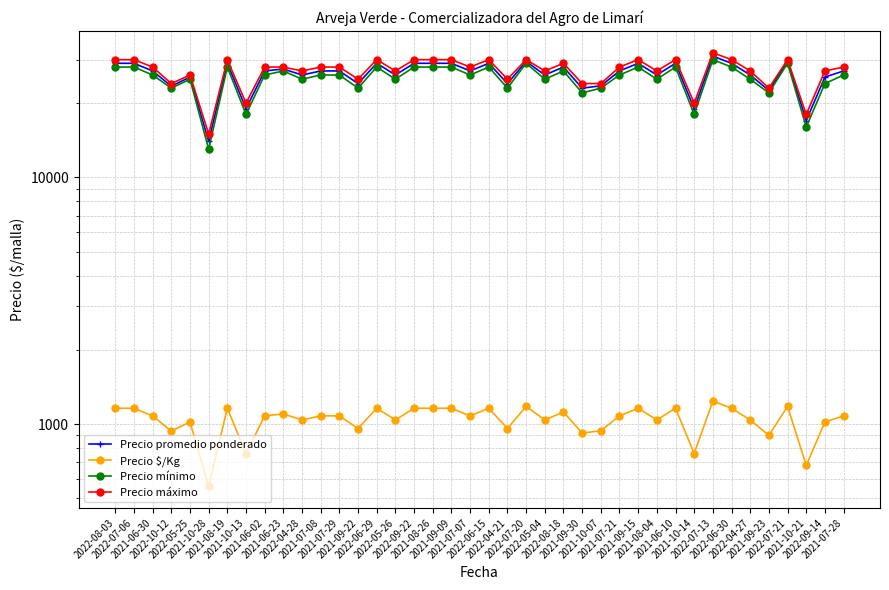

How many lines are shown in the chart?

4